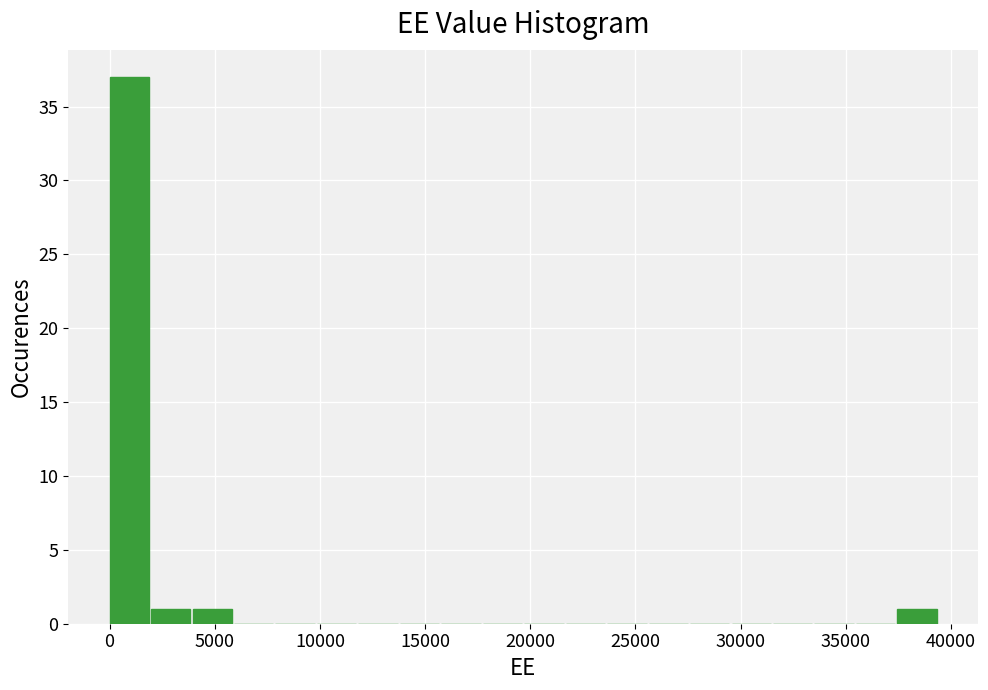

Around what value on the x-axis is the tallest bar? Give the approximate position of its centre, as read against the axis.

1000